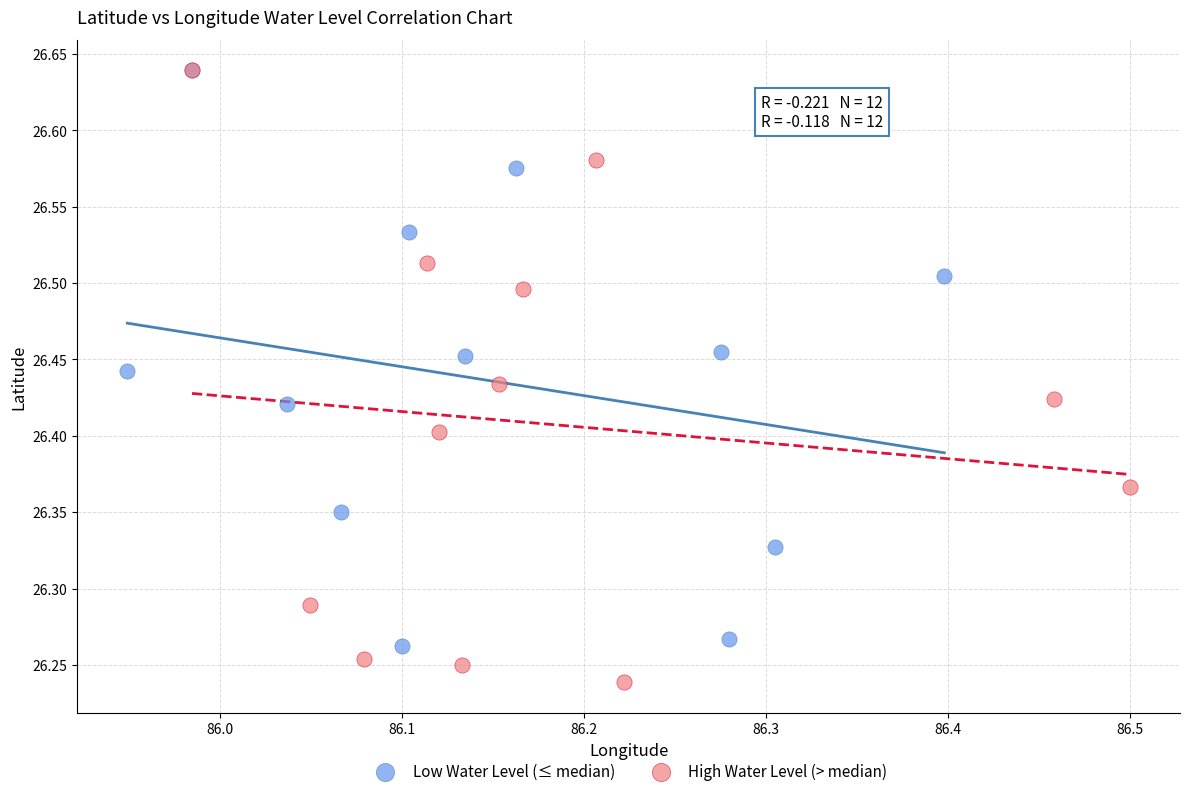

Which series contains the lowest Y value?

High Water Level (> median)